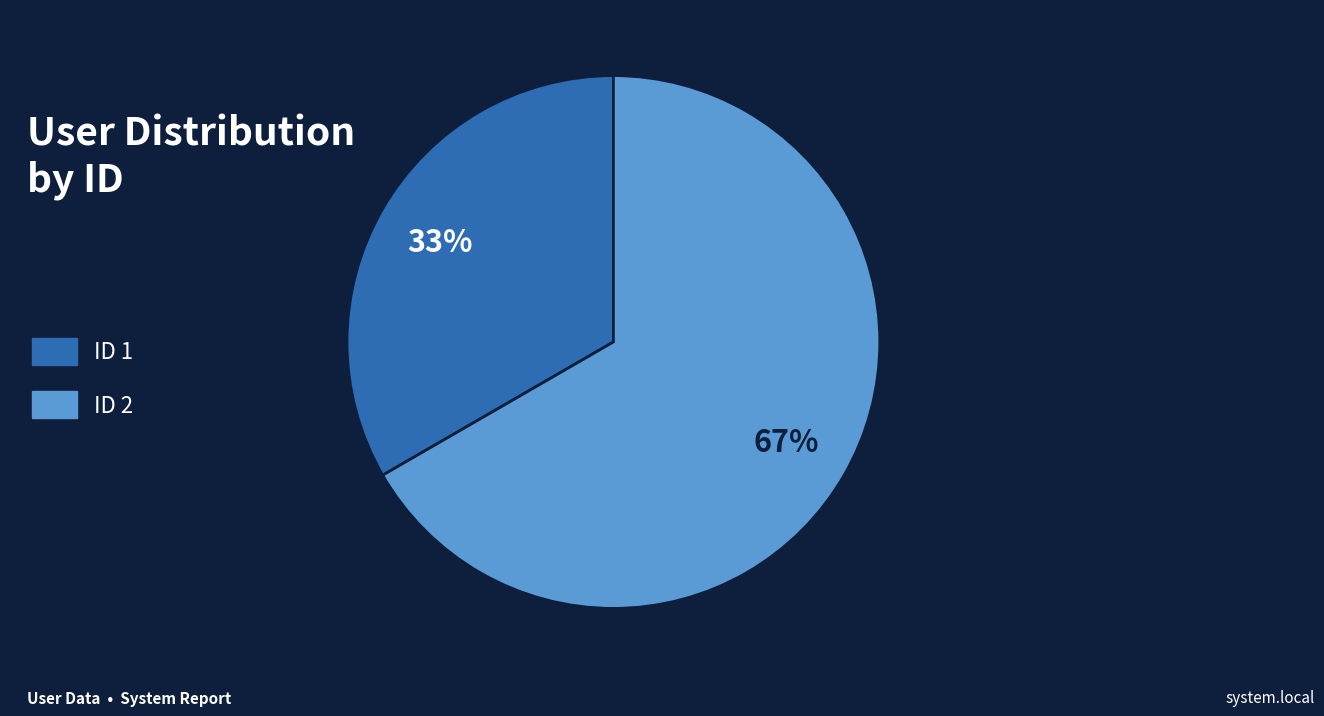

Is there a majority slice in this chart?

Yes